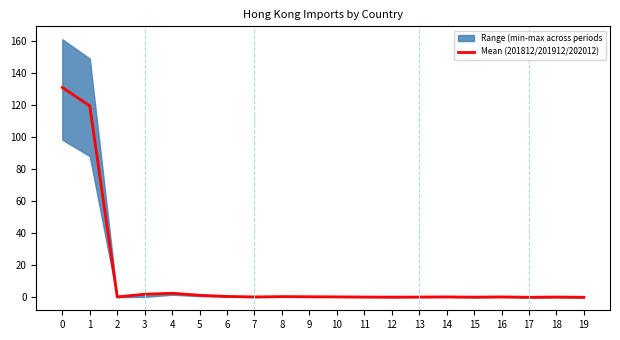

Does the chart display data point markers on the line(s)?

No